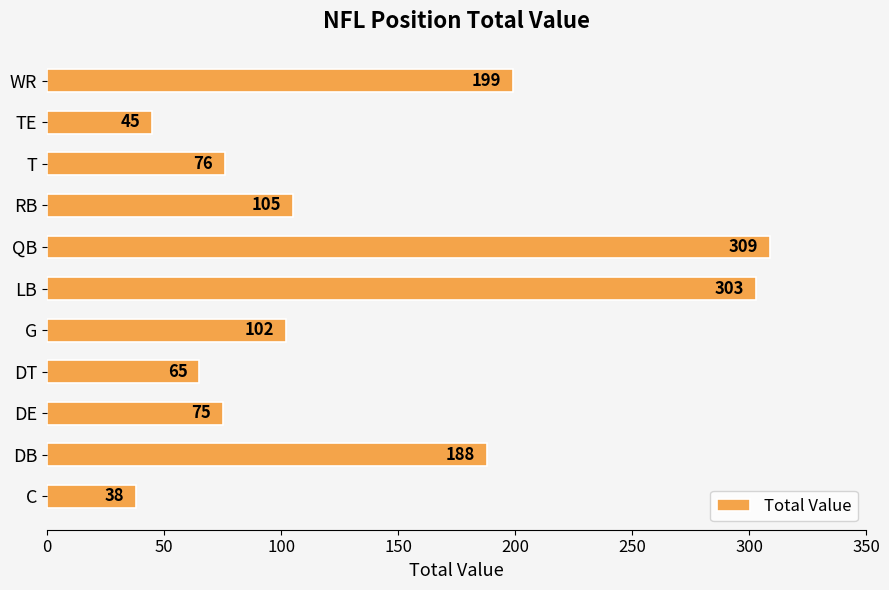

List the labels in order of value, largest first.

QB, LB, WR, DB, RB, G, T, DE, DT, TE, C